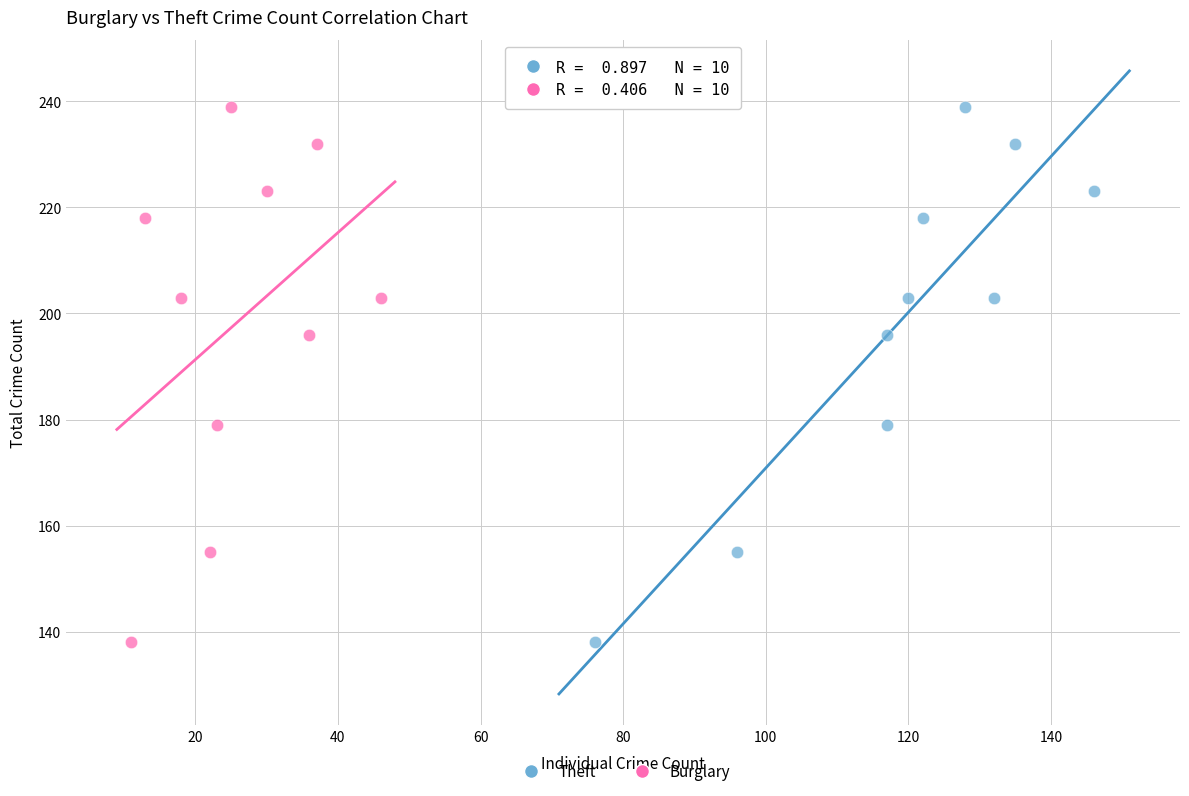

What are all the series names shown in the legend?

Theft, Burglary